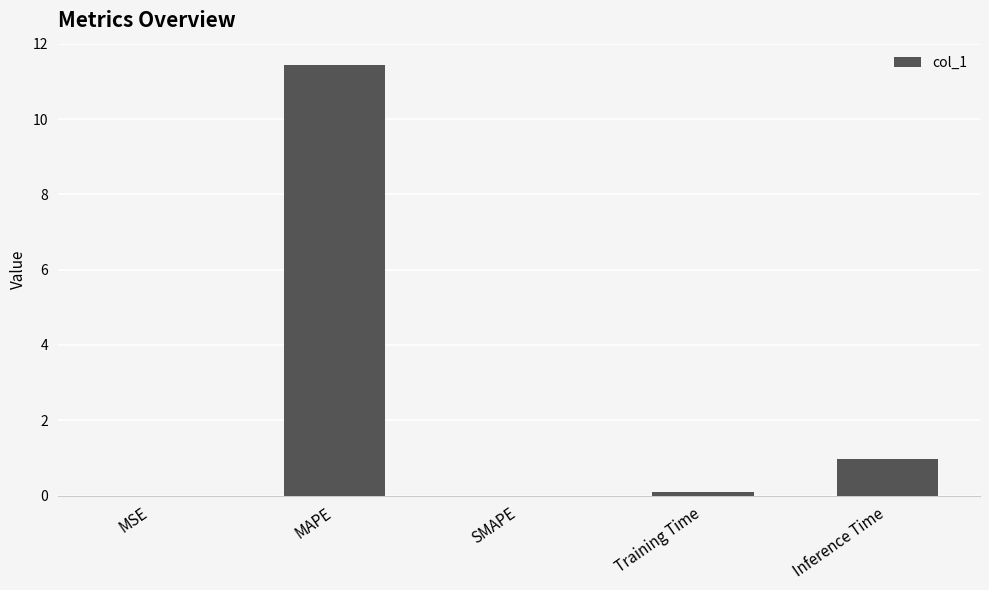

How many data points does each series have?

5